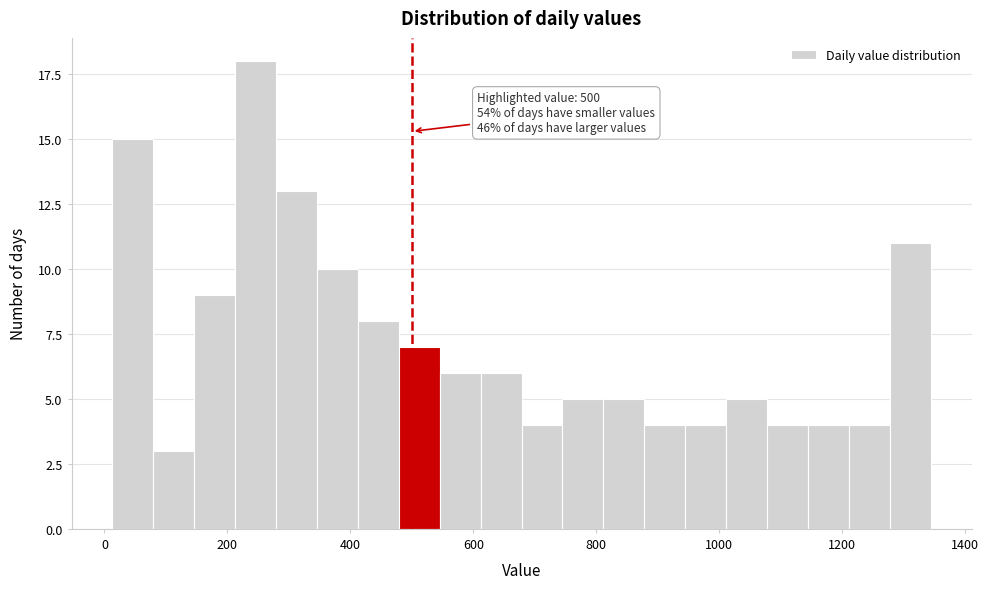

Around what value on the x-axis is the tallest bar? Give the approximate position of its centre, as read against the axis.

240